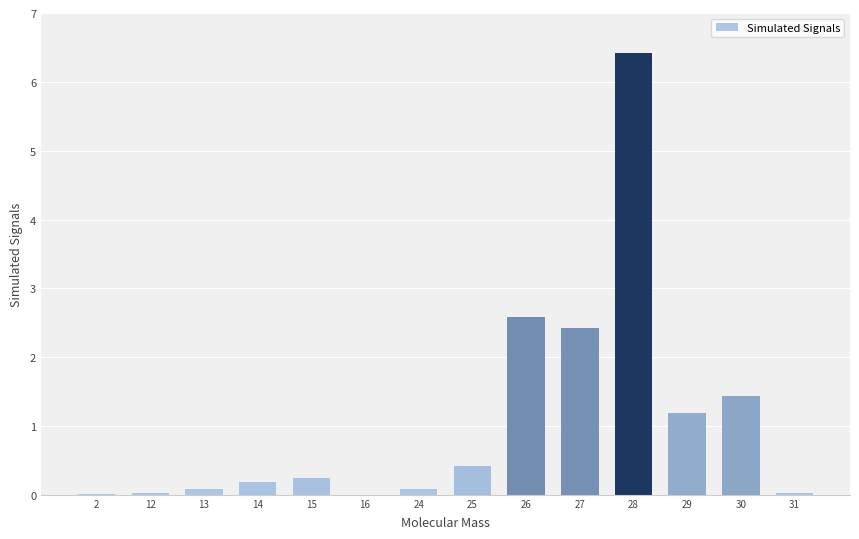

What is the greatest value displayed?

6.4